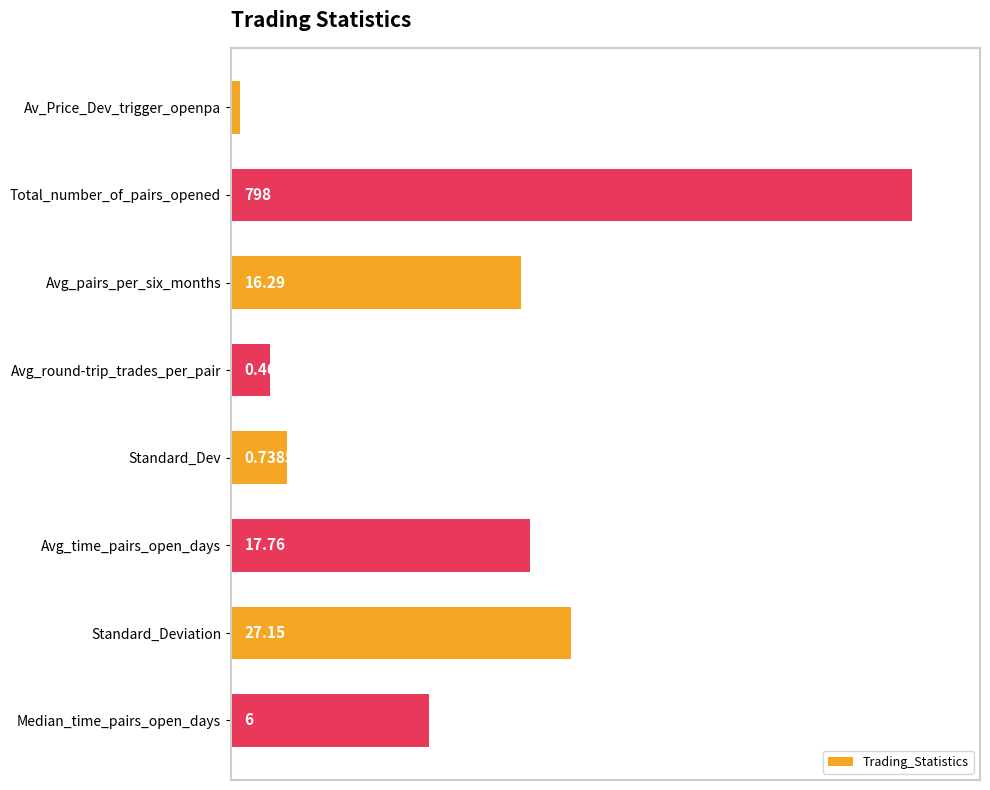

How many bars are there in total?

8